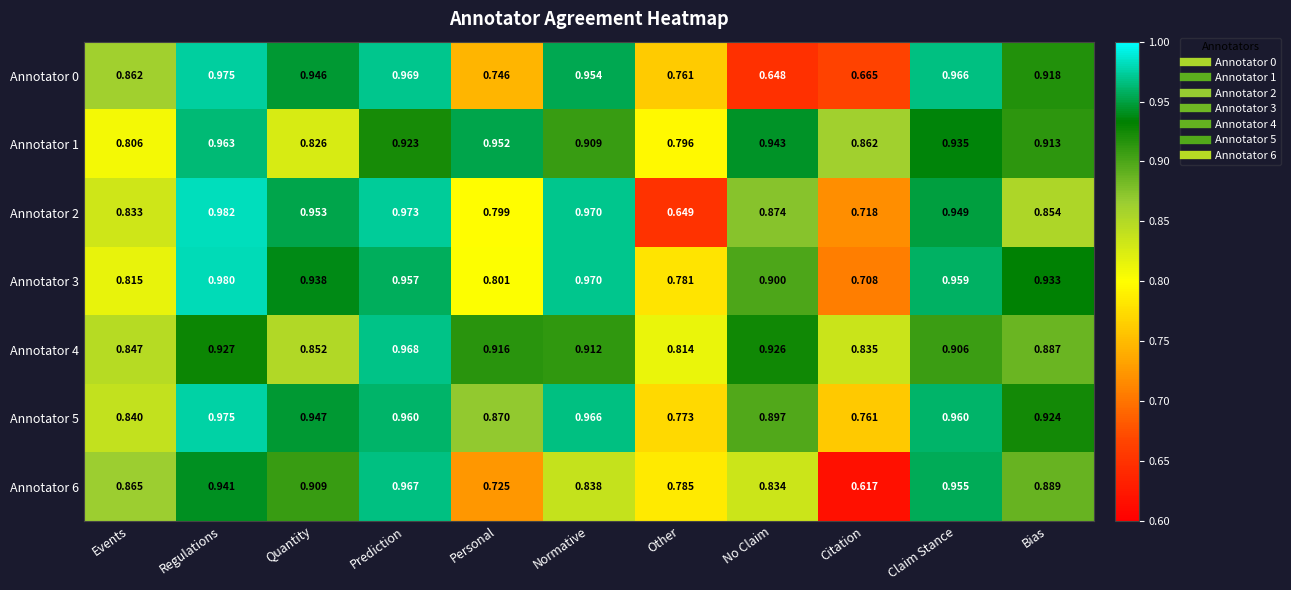

At which label is Annotator 4 closest to 0?

Other